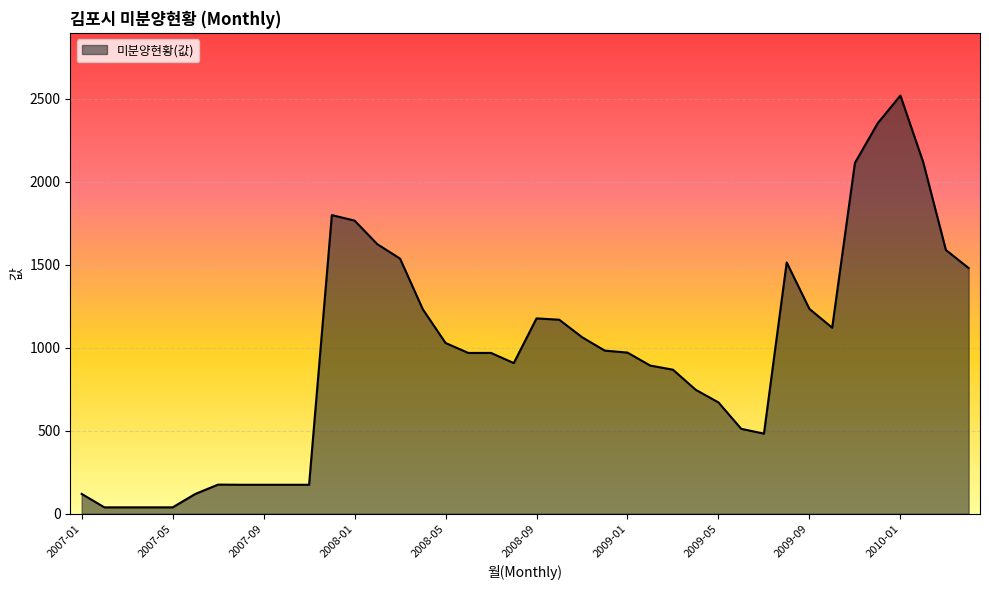

What is the maximum value shown in the chart?

2518